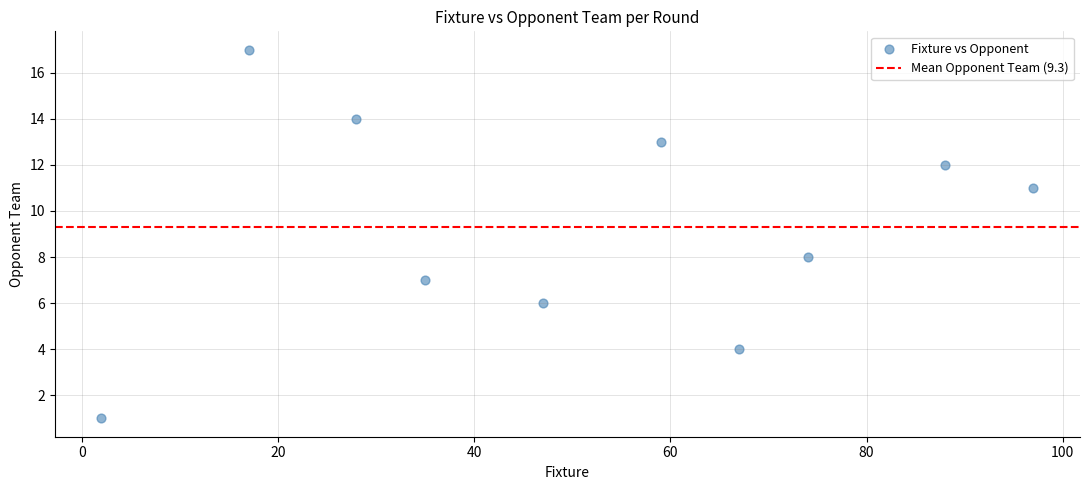

What Y value in the scatter plot is closest to 9?

8